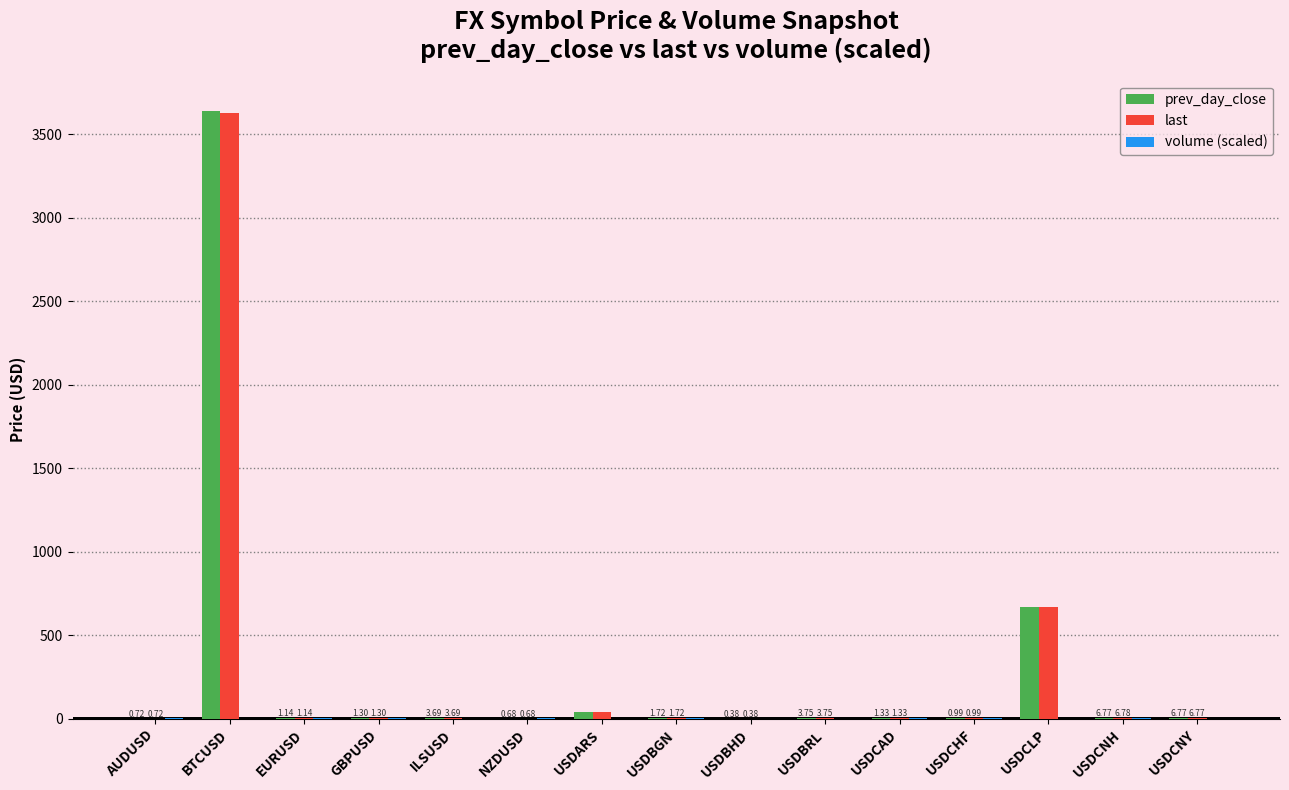

Where is last nearest to the value 1812?

USDCLP